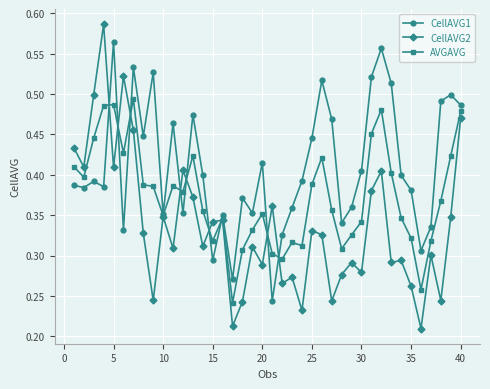

Count the CellAVG2 values in the range 0 to 1.

40